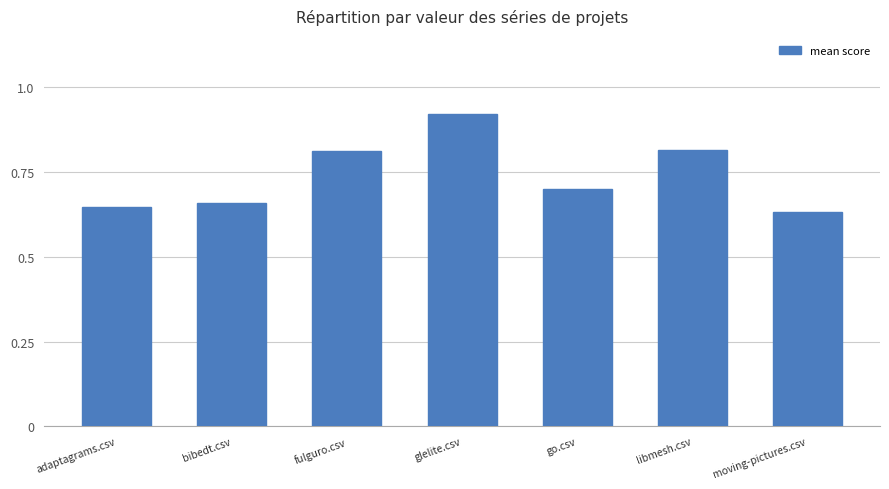

Are the bars grouped side by side (vs. stacked)?

No